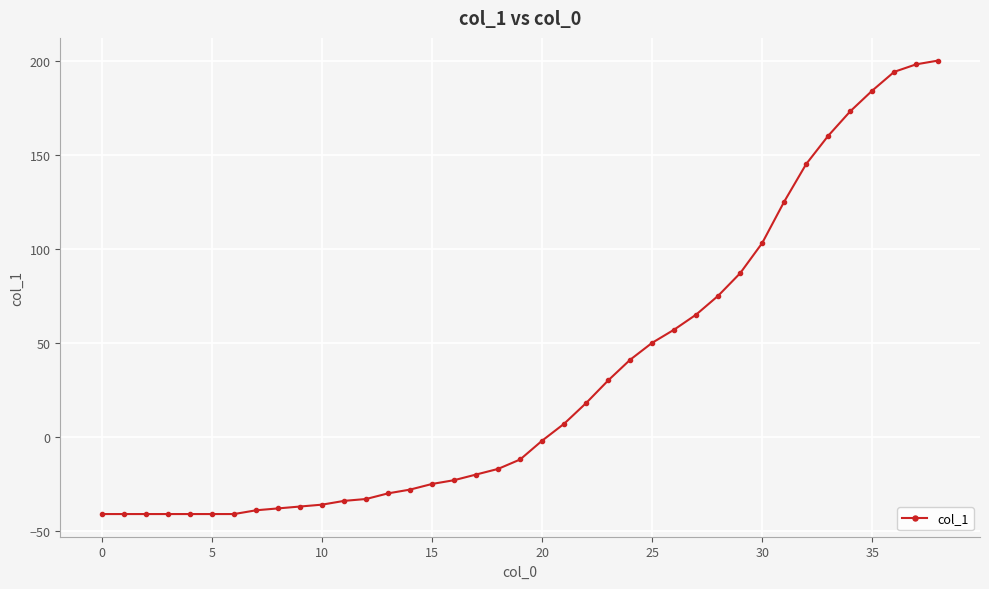

What is the minimum value shown in the chart?

-41